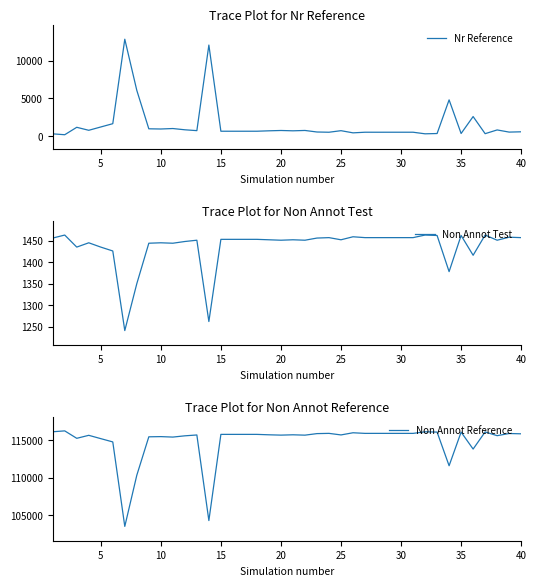

What is the highest value of the Nr Reference series?

12852